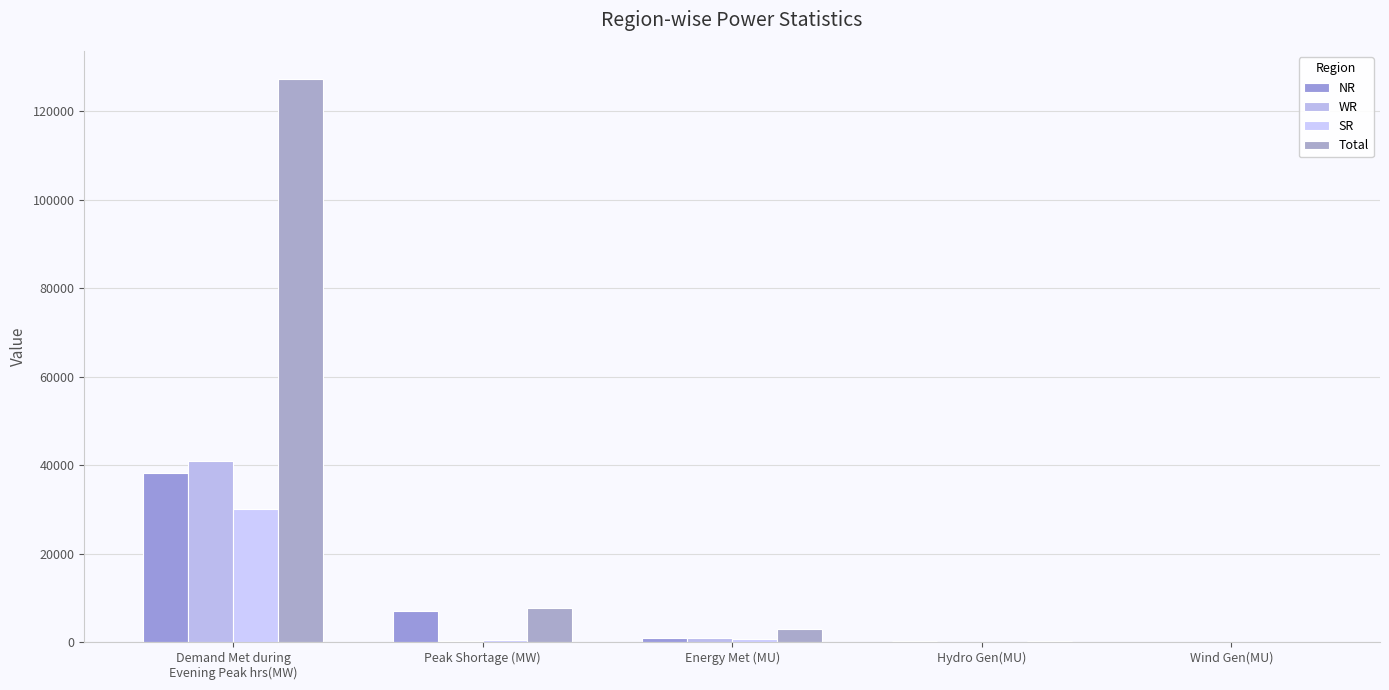

Rank the series by their maximum value, from highest to lowest.

Total, WR, NR, SR